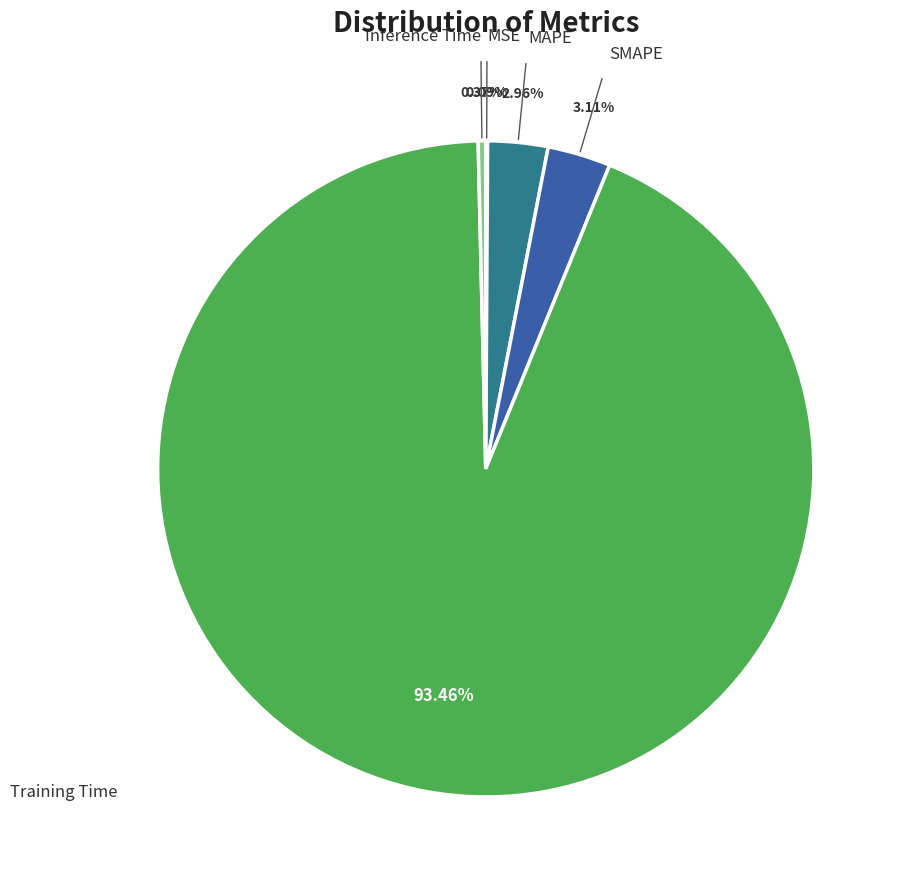

What percentage is the Training Time slice, to the nearest percent?

93%